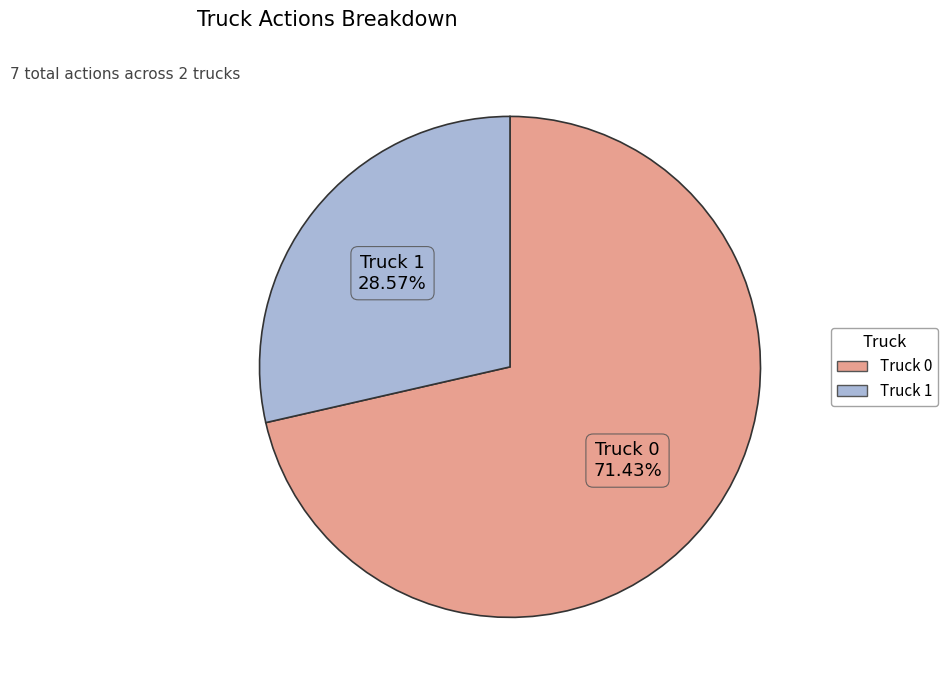

Is it true that Truck 1 is 29% of the pie?

True